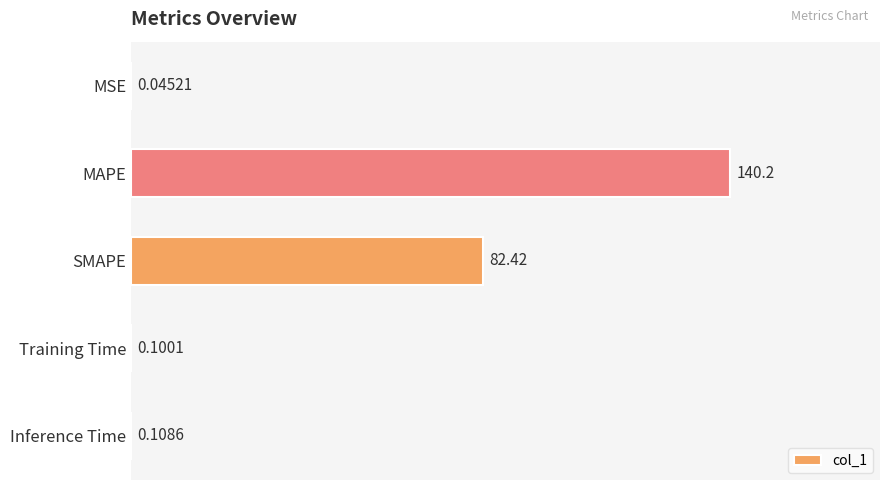

Which label corresponds to the largest value in the chart?

MAPE